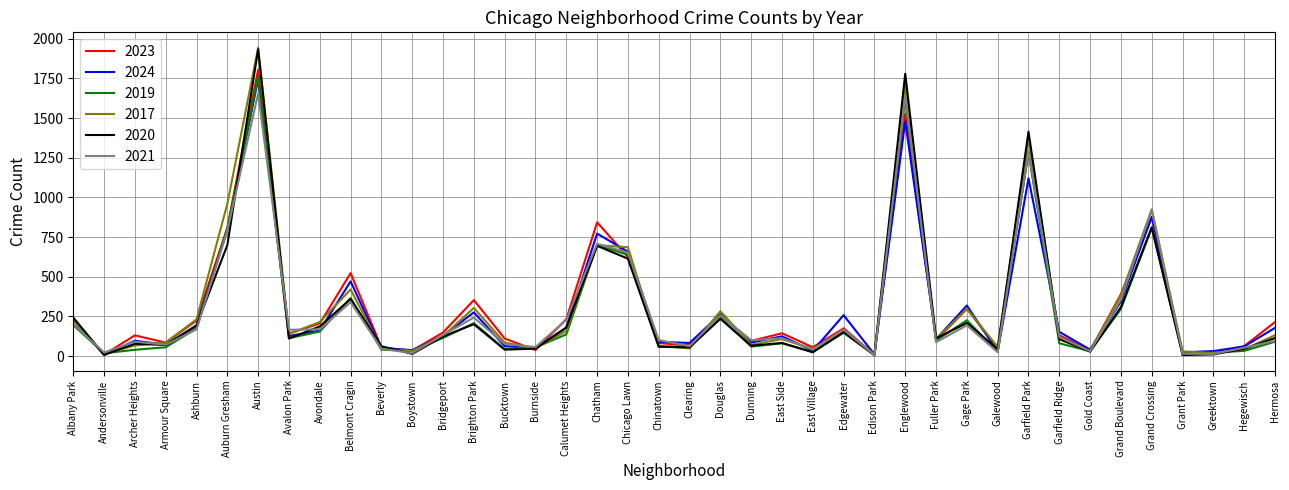

Count the number of categories in the chart.

40